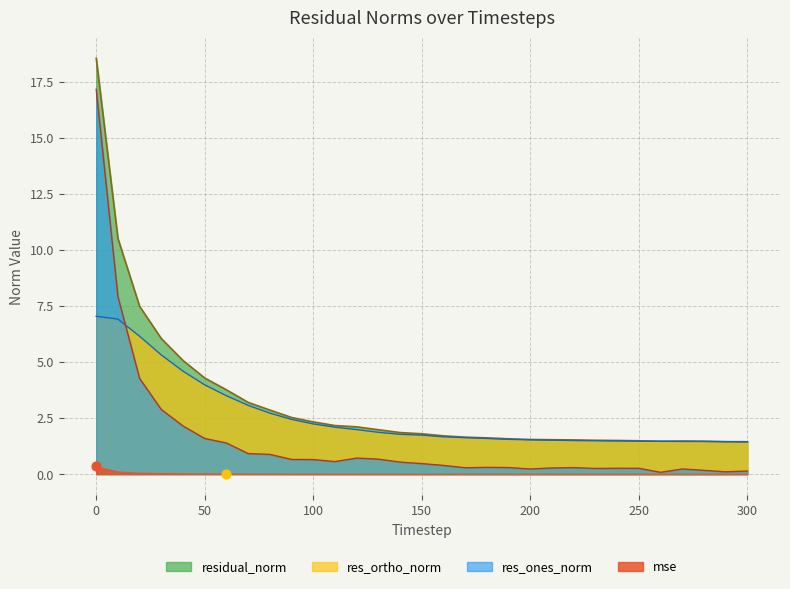

True or false: res_ones_norm and res_ortho_norm intersect in this chart.

True